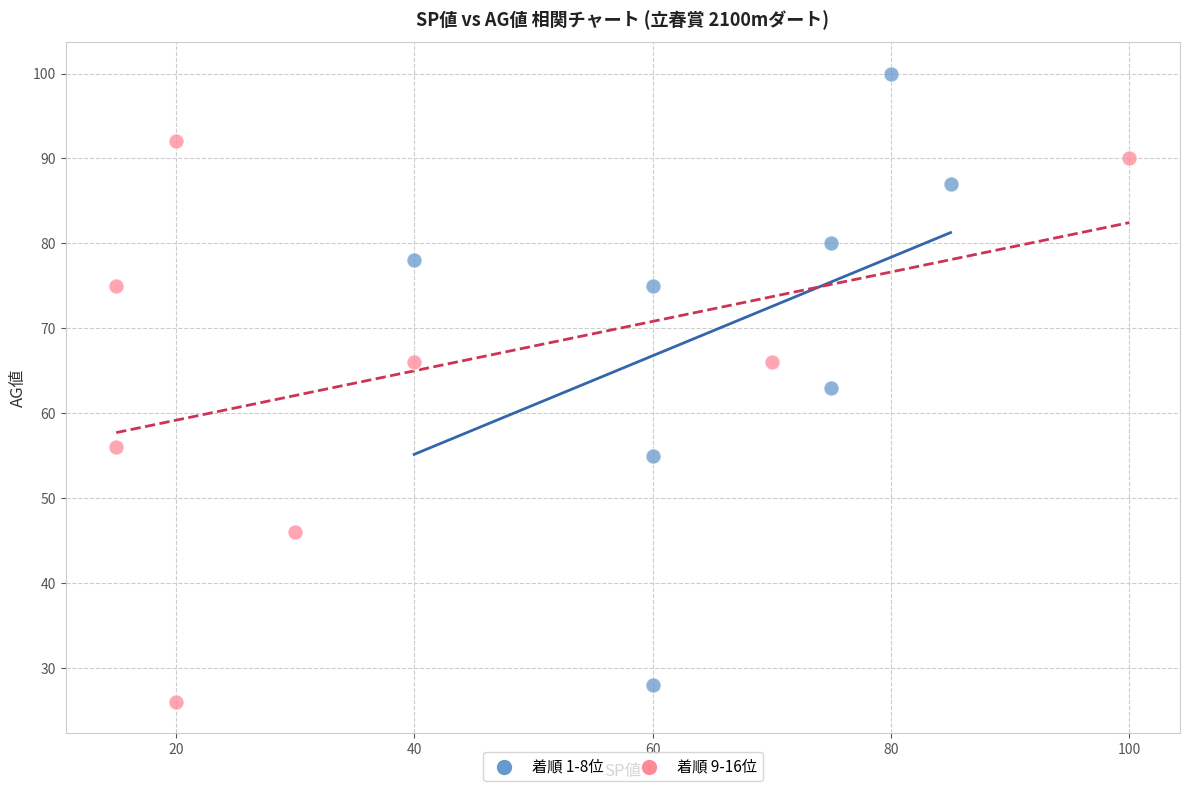

Which series contains the highest Y value?

着順 1-8位